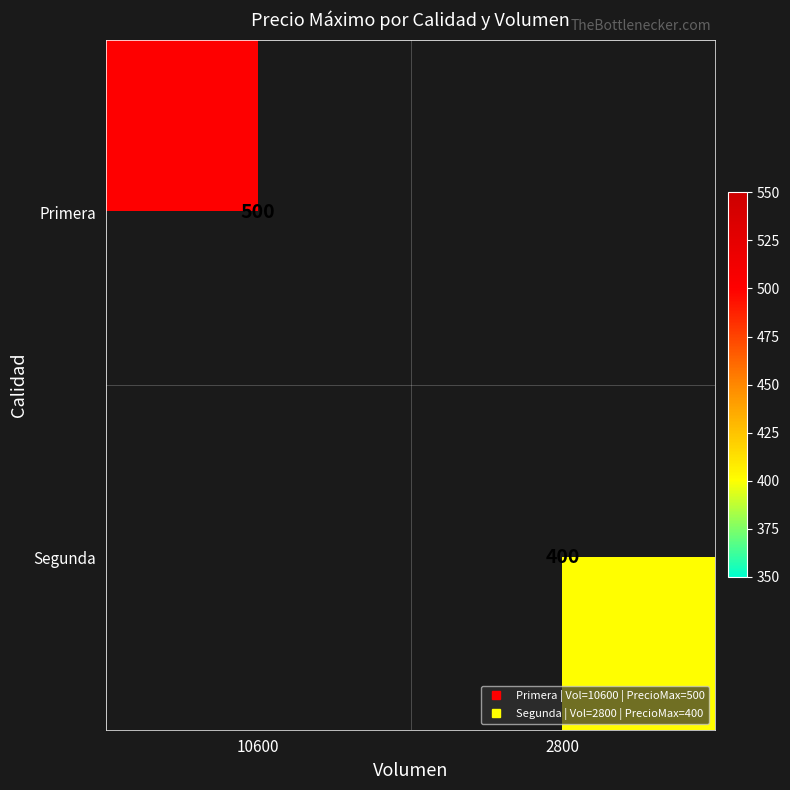

How many values in Primera are above zero?

1